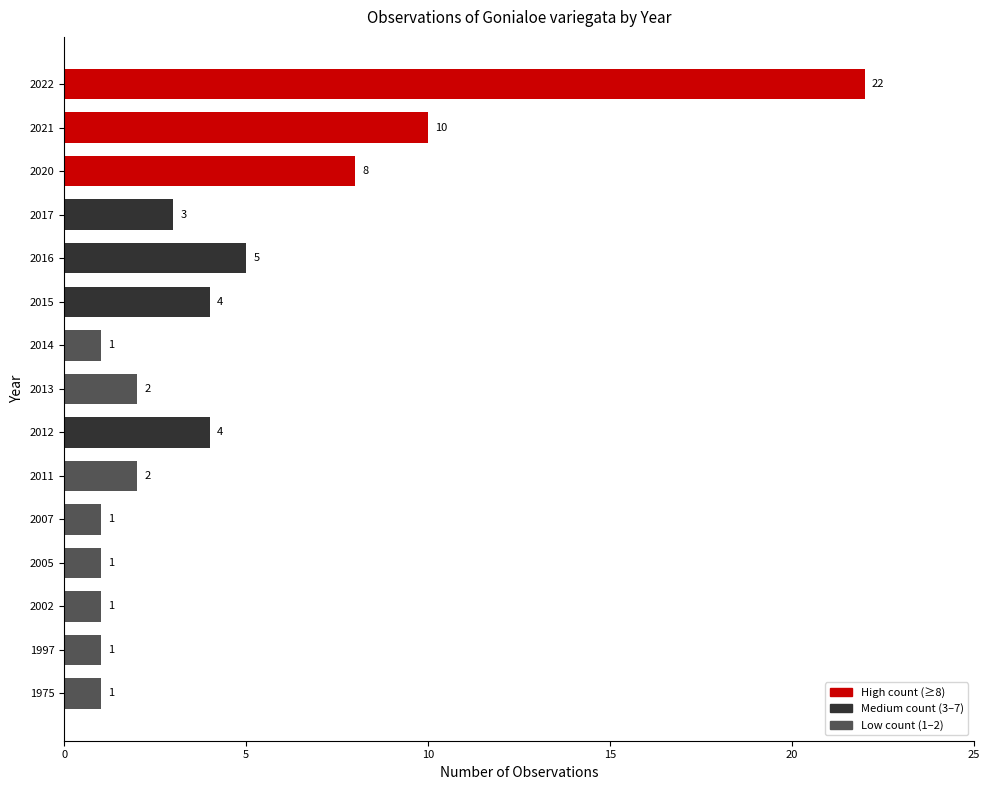

True or false: the data shows 1 at 2014.

True